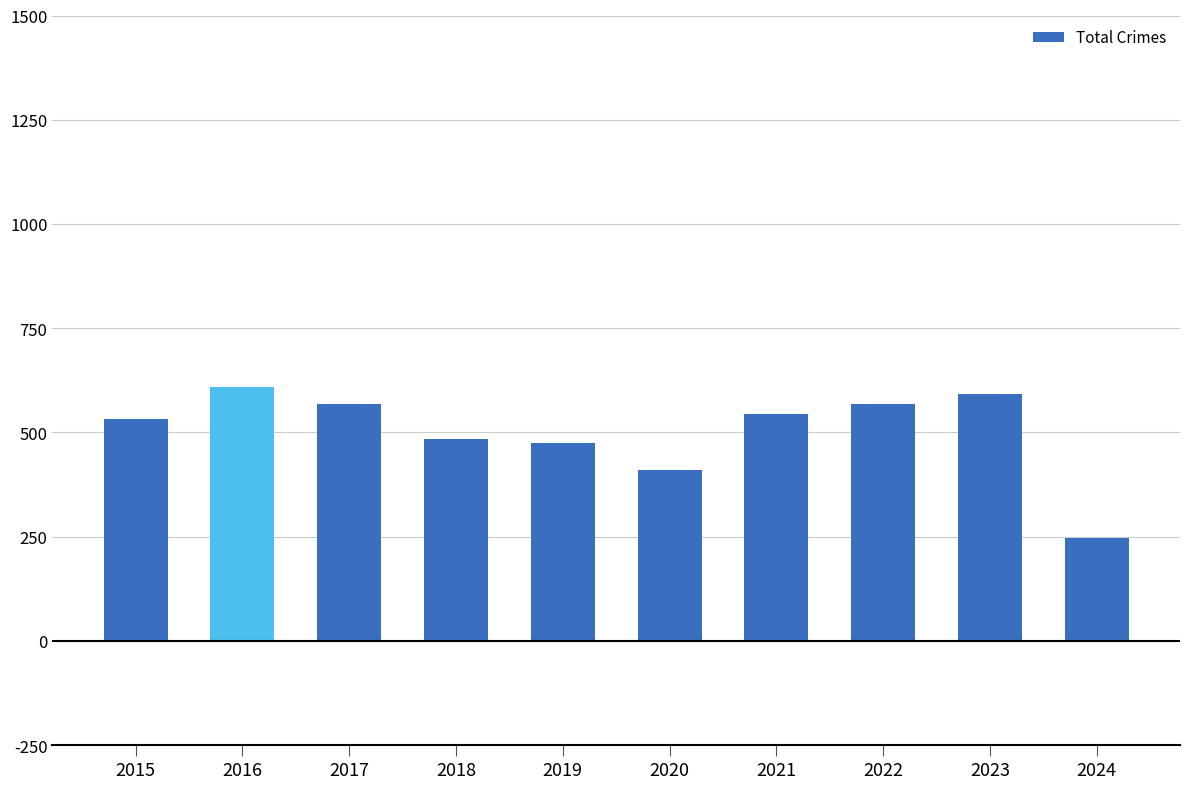

How many bars are there in total?

10